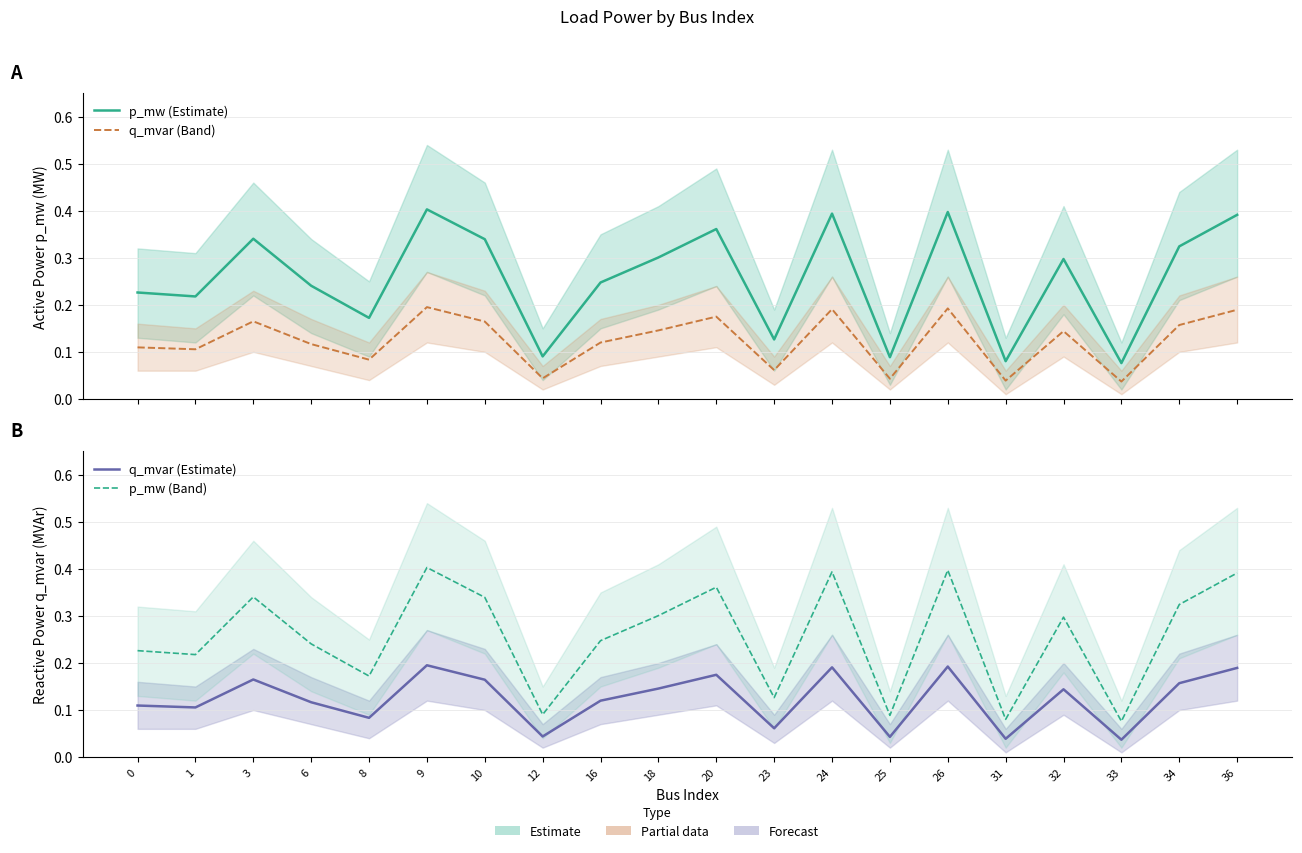

Is it true that p_mw (Band) equals 0.3 at 32?

True